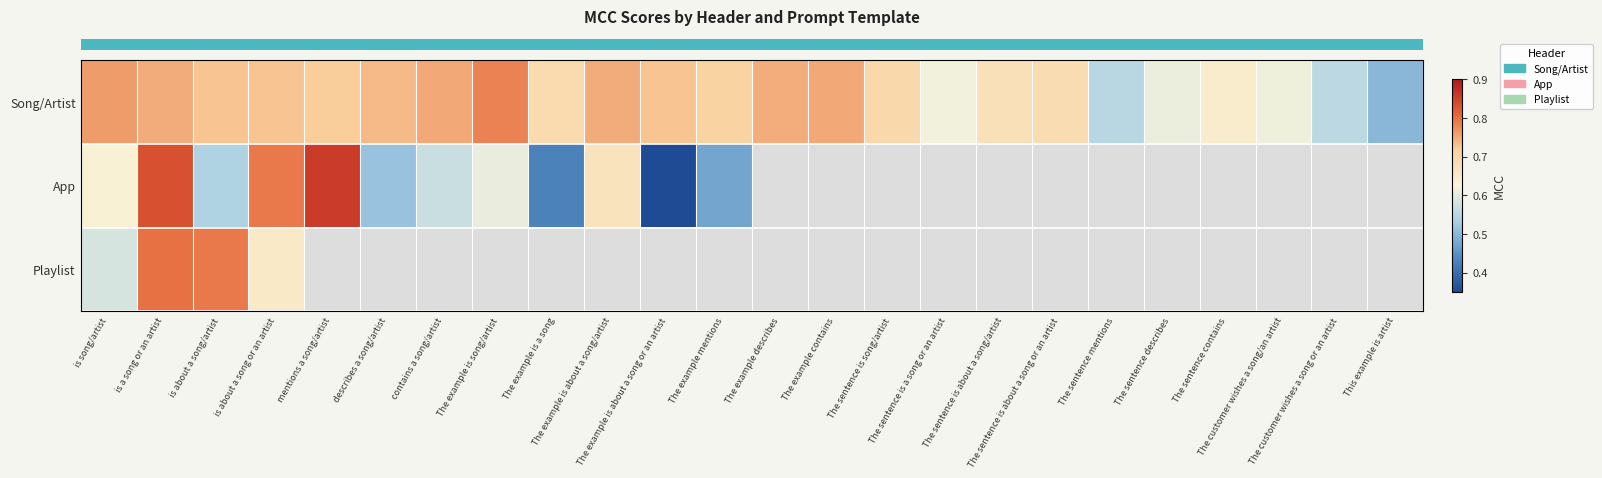

At how many categories does at least one series exceed 0?

24